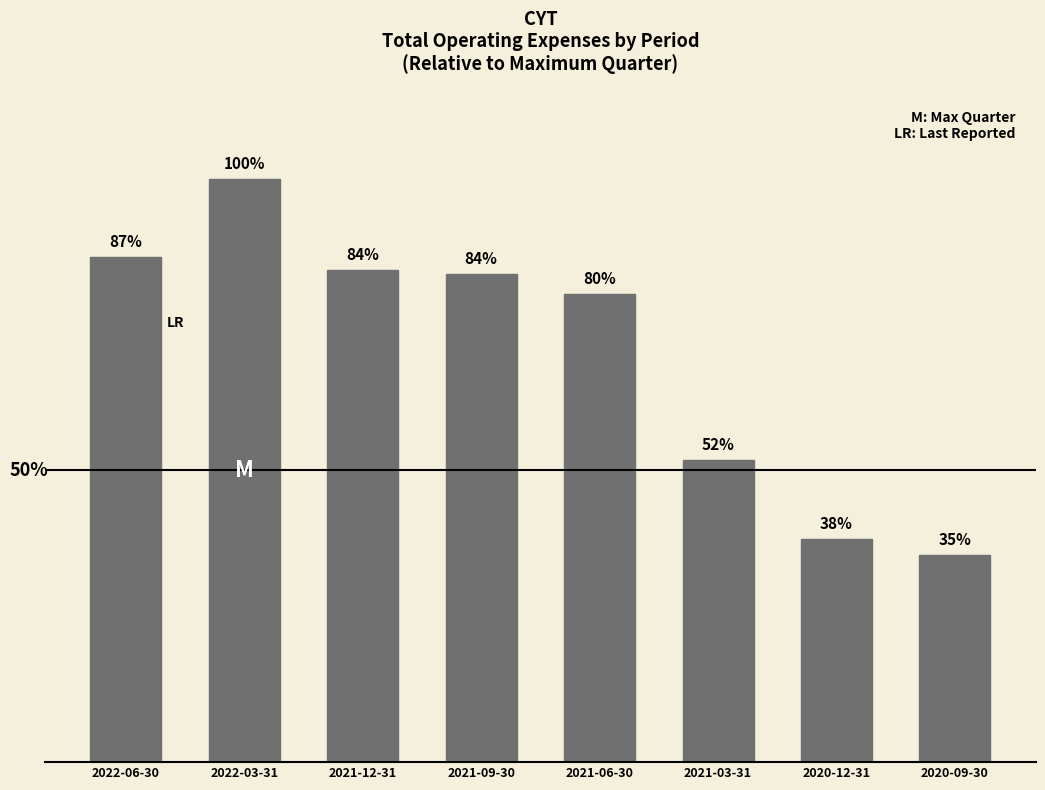

Between 2021-06-30 and 2020-12-31, which is larger?

2021-06-30